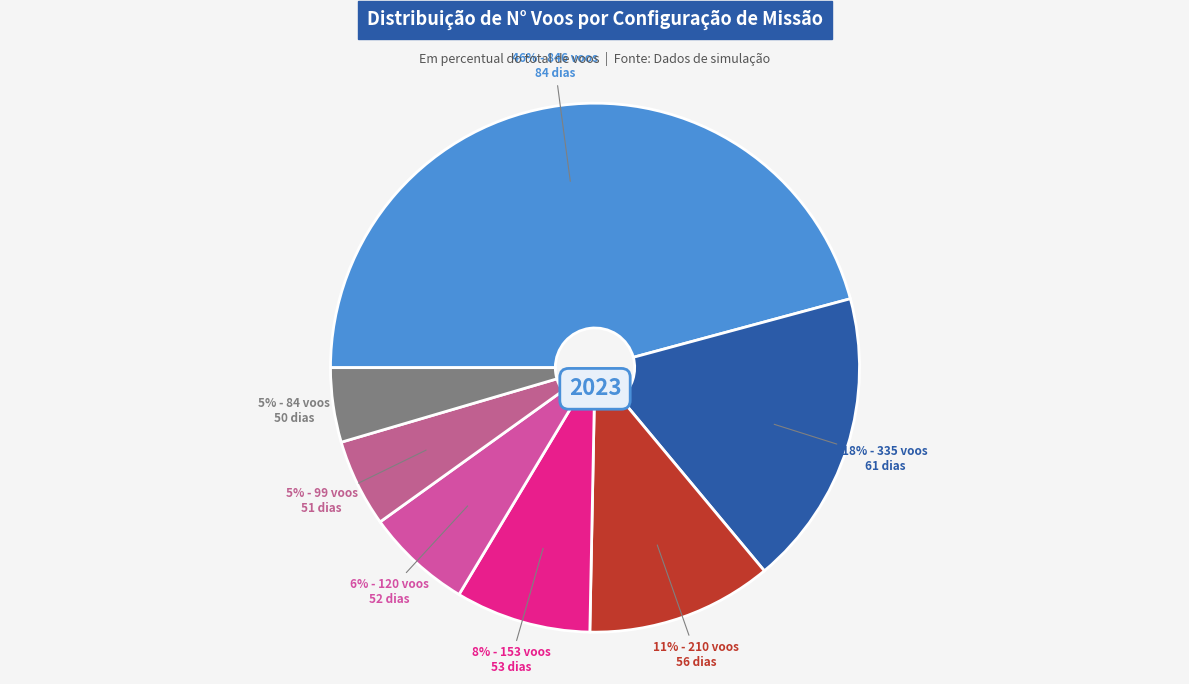

How many slices are in this pie chart?

7